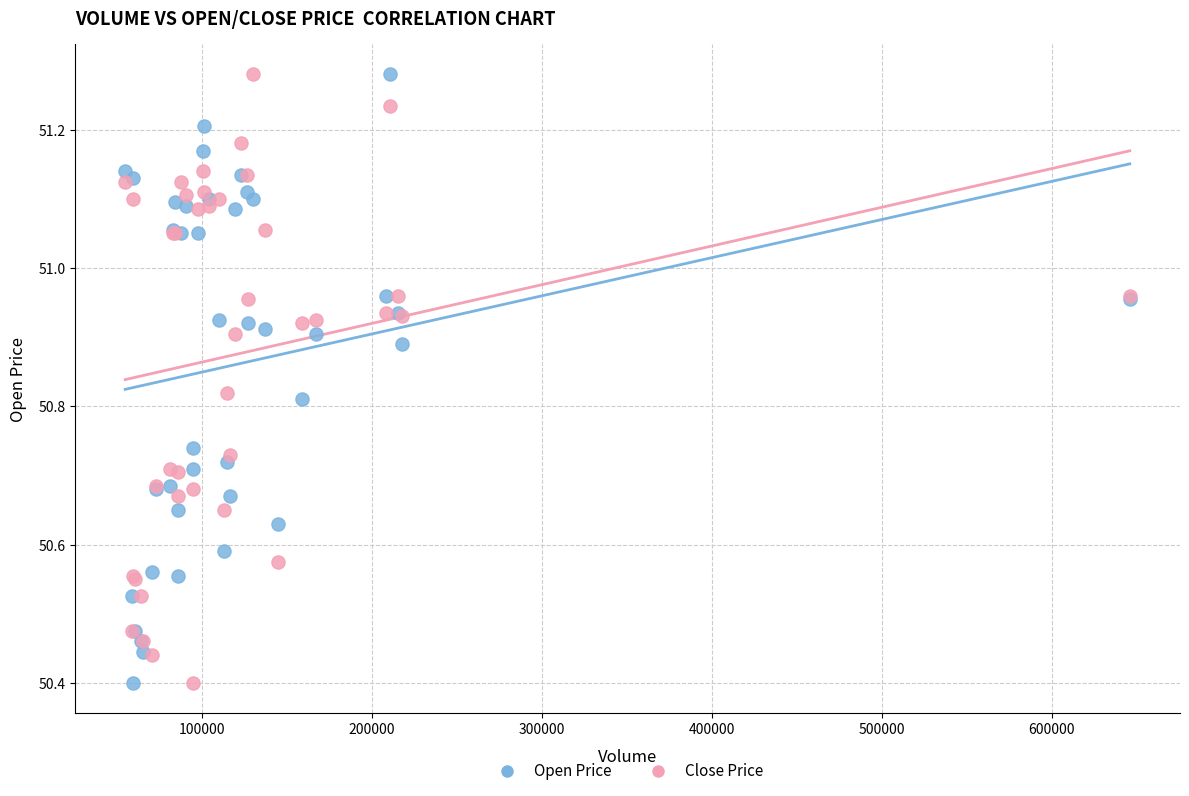

What are all the series names shown in the legend?

Open Price, Close Price